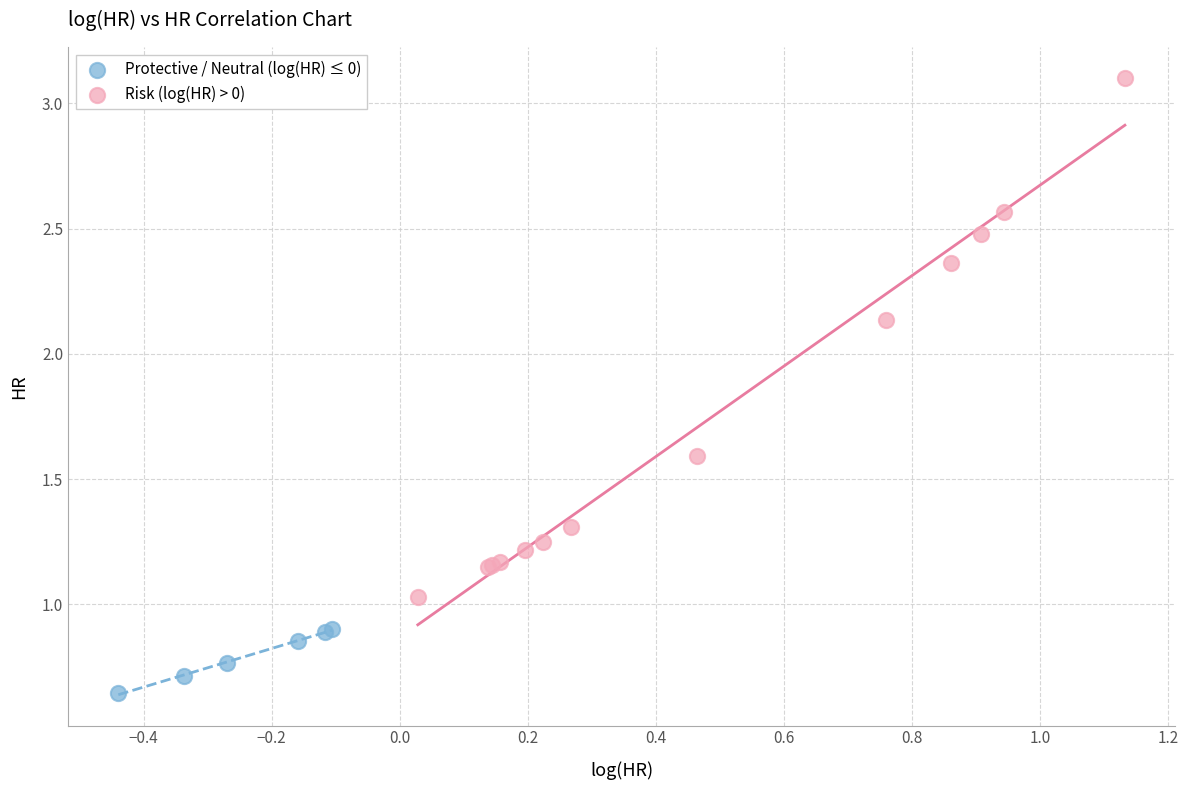

Which series reaches the minimum Y coordinate?

Protective / Neutral (log(HR) ≤ 0)